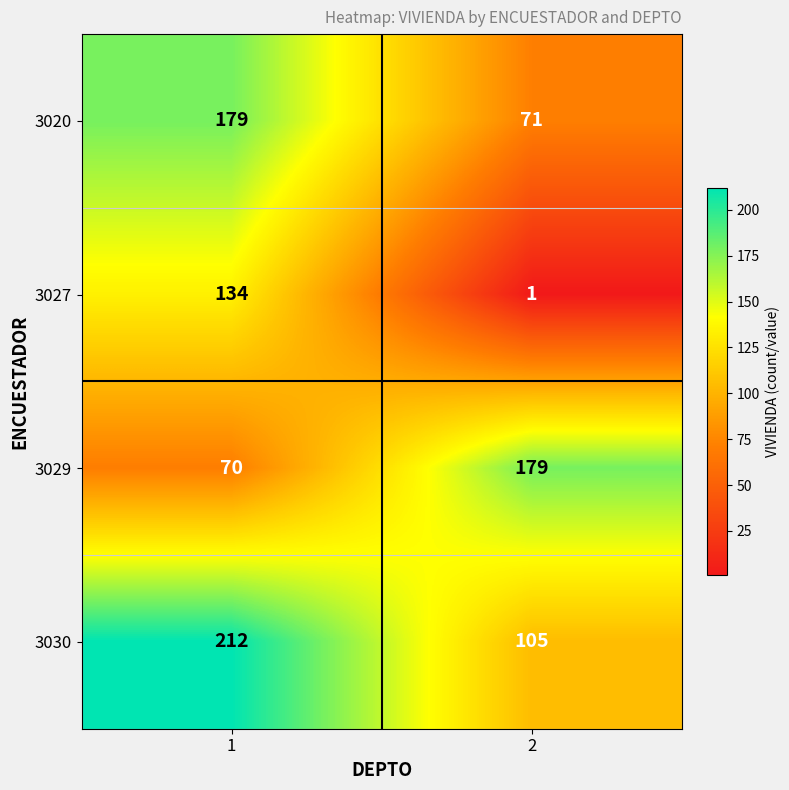

What is the approximate value of 3020 at 2, to the nearest 10?

70